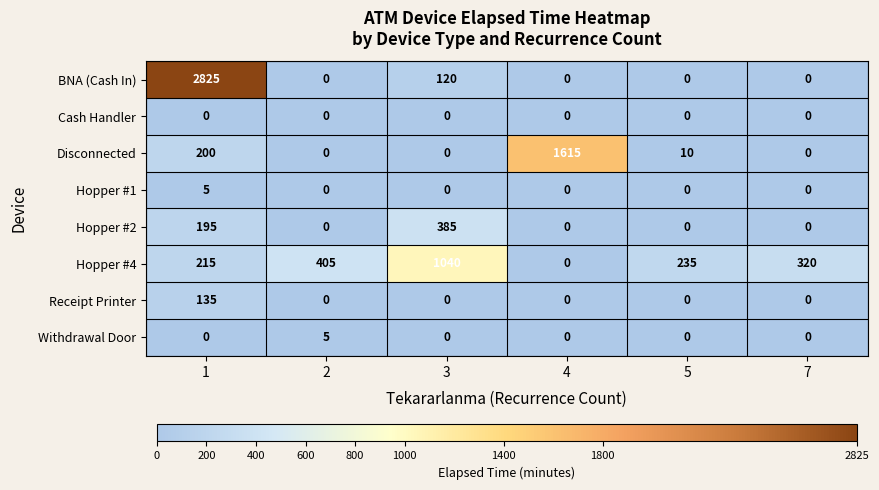

How many data points in Receipt Printer are above 0?

1